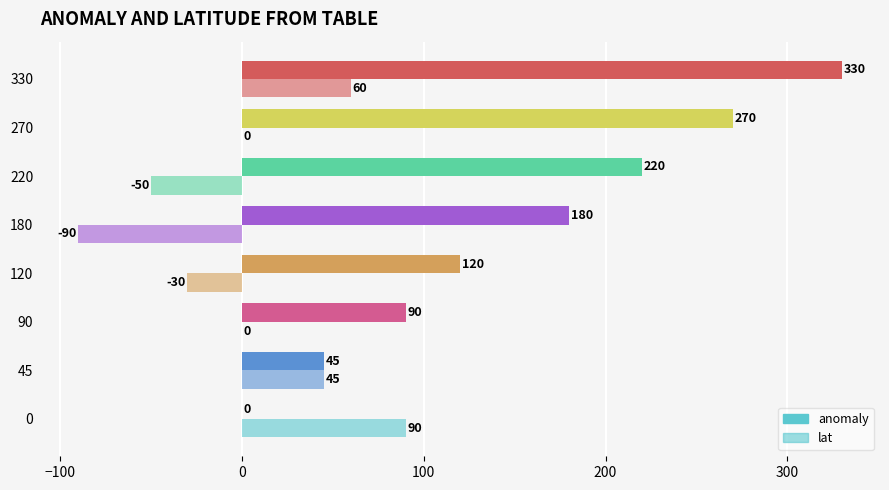

How many categories are shown in the chart?

8